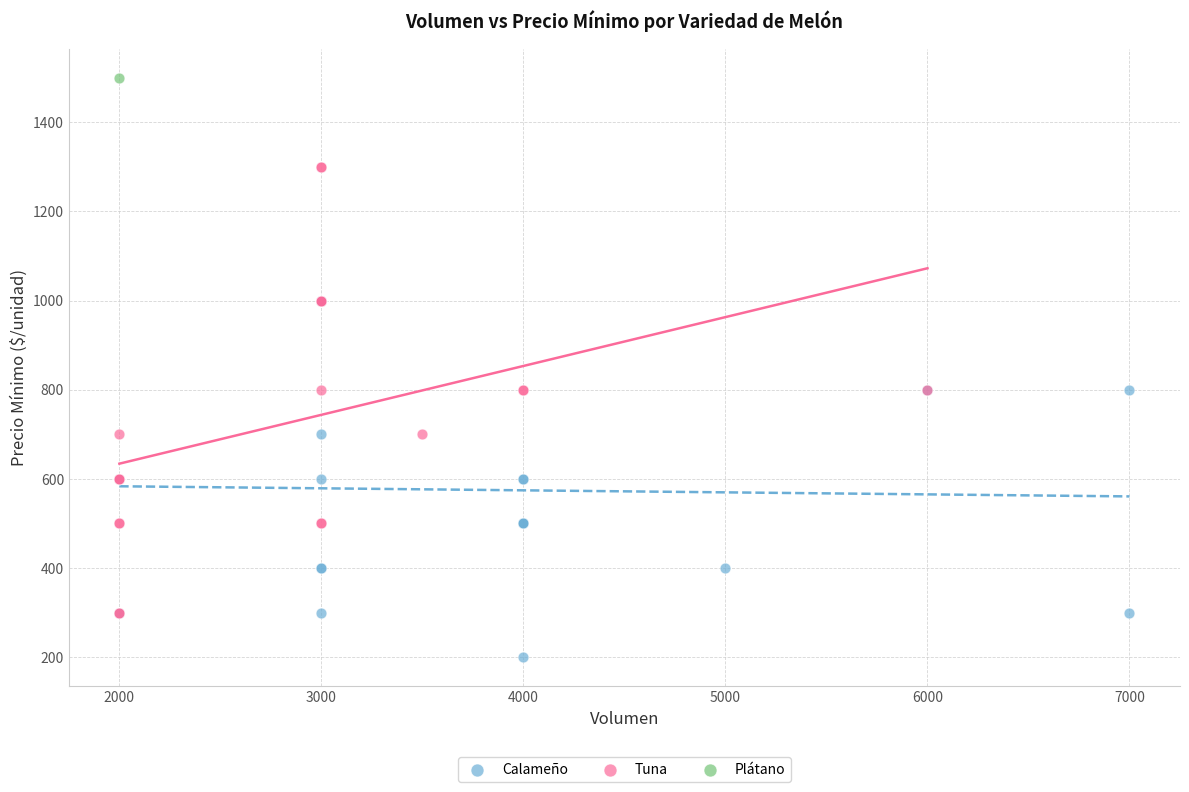

What are all the series names shown in the legend?

Calameño, Tuna, Plátano